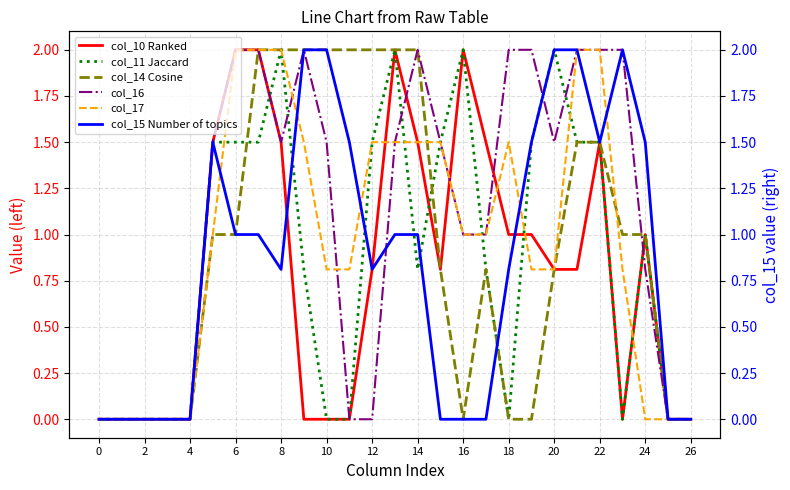

What is the difference between the col_10 Ranked values at 18 and 20?

0.2